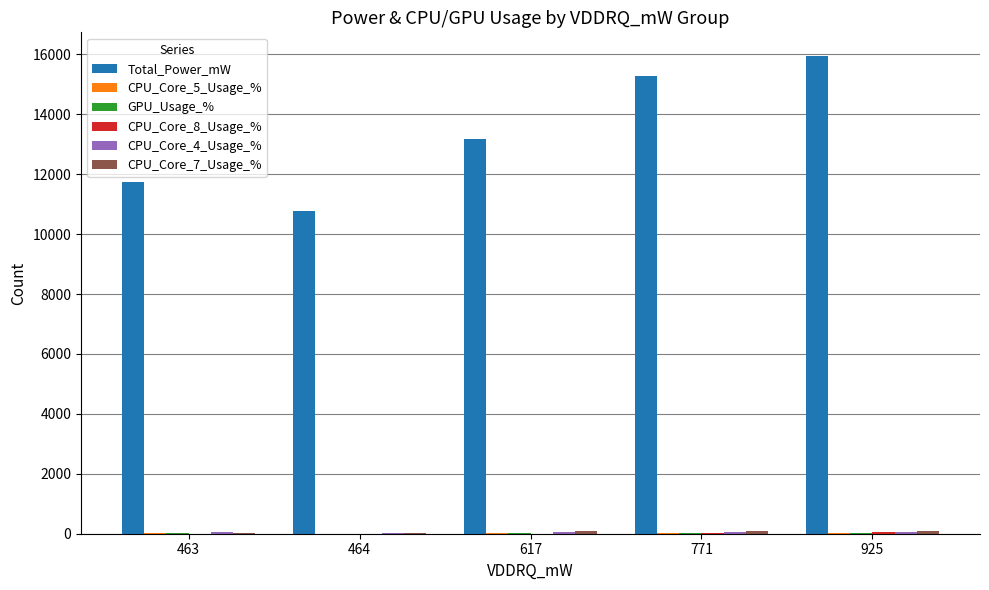

Where is Total_Power_mW nearest to the value 13357?

617